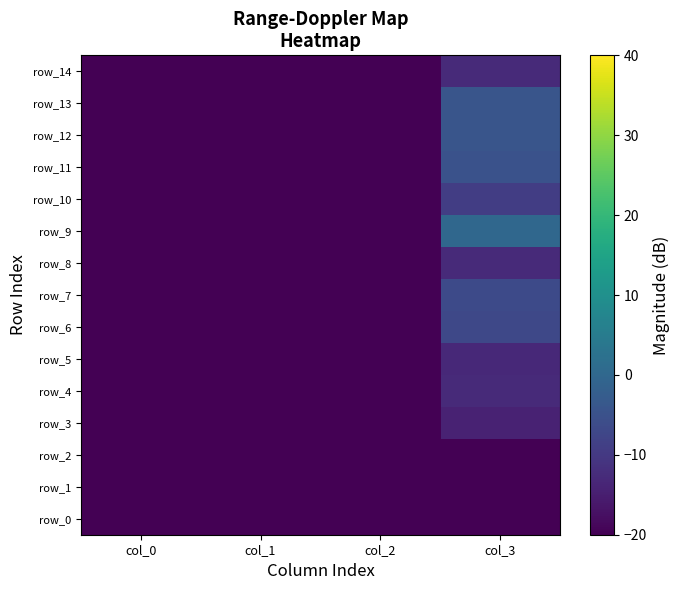

What is the difference between the row_13 values at col_1 and col_3?

43.1